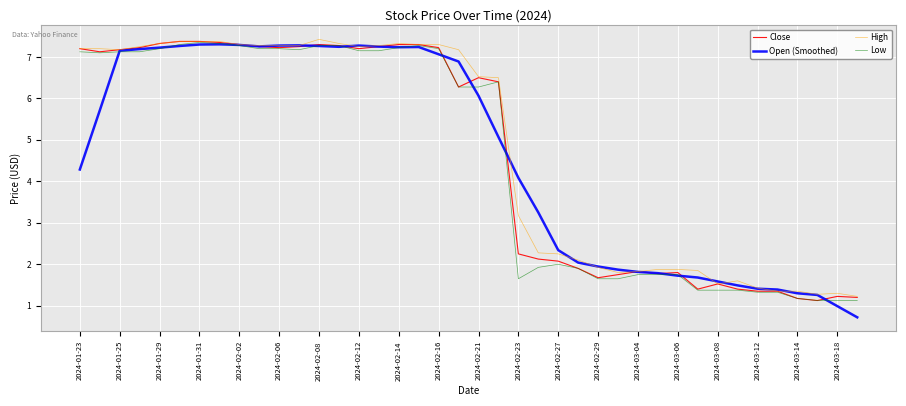

What is the average value of the Open (Smoothed) series?

4.6